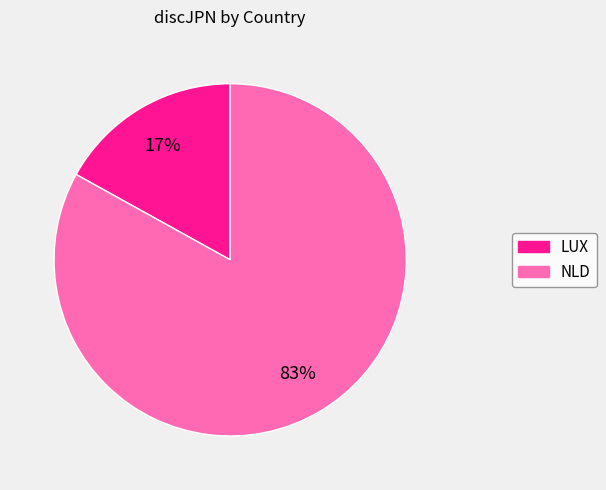

The NLD slice represents 83% of the pie. True or false?

True